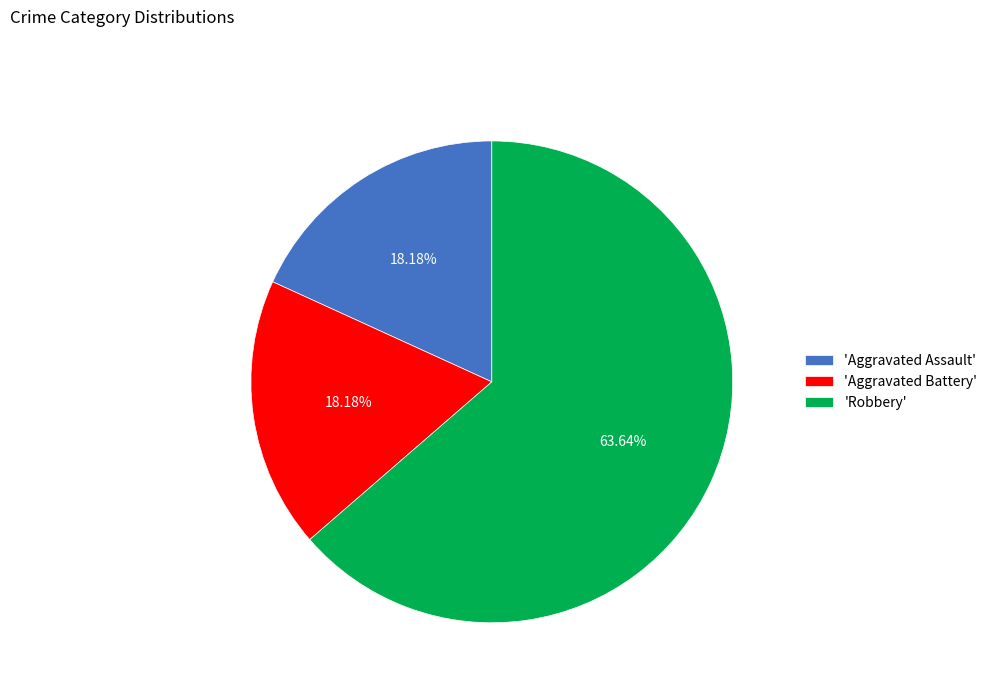

Combined, do 'Aggravated Assault' and 'Robbery' account for over 50%?

Yes